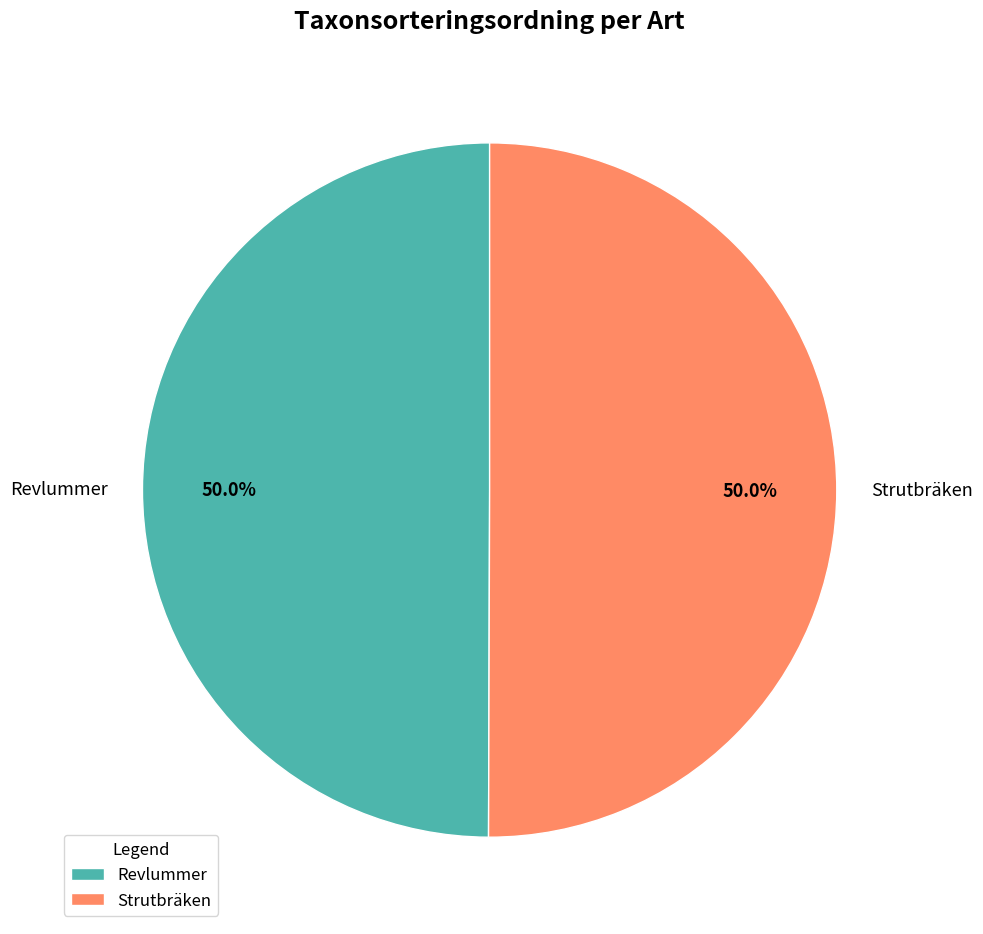

To the nearest percent, what is the average slice percentage?

50%